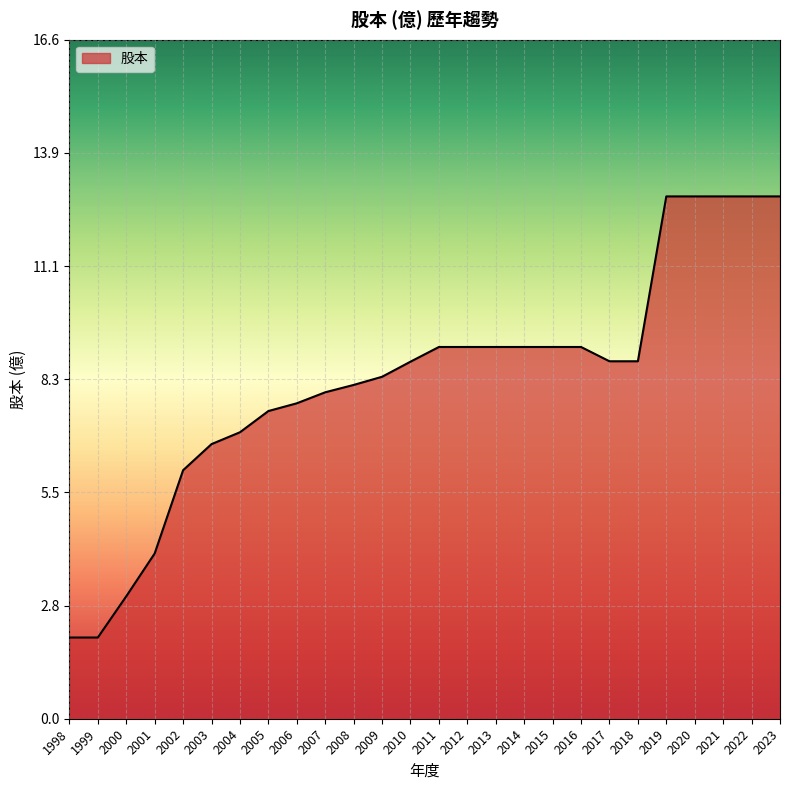

How many lines are shown in the chart?

1